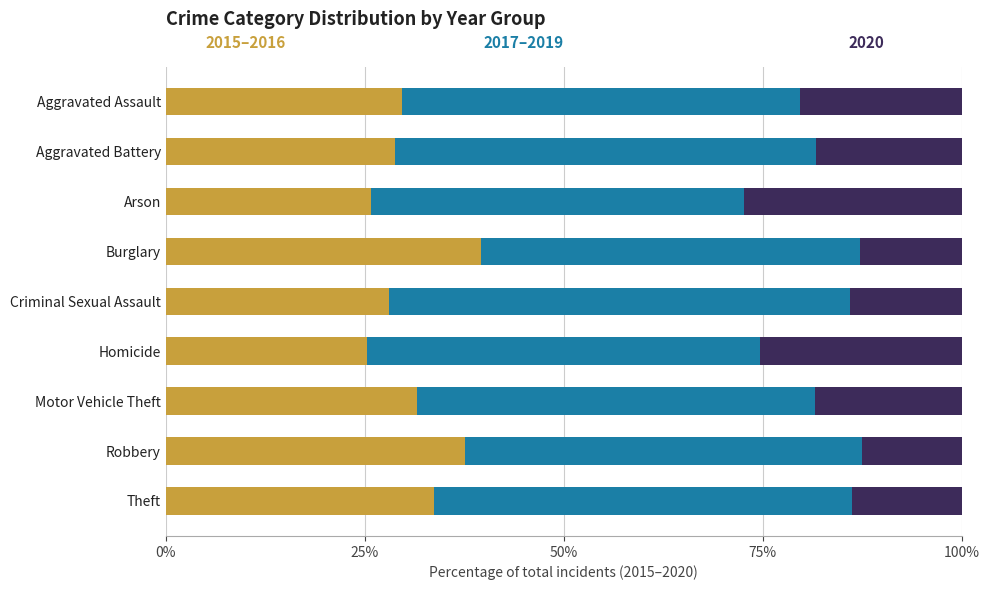

What is the total value across all series at Arson?

100.0